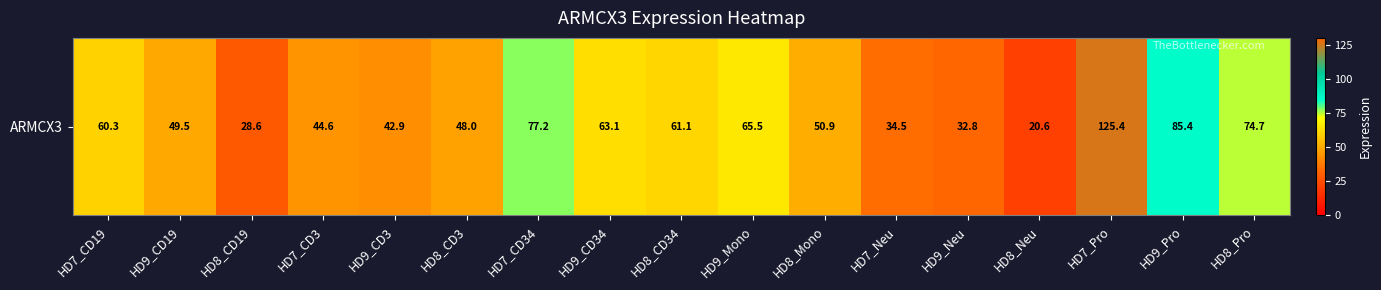

What is the sum of the values at HD7_CD34 and HD9_CD19?

126.7